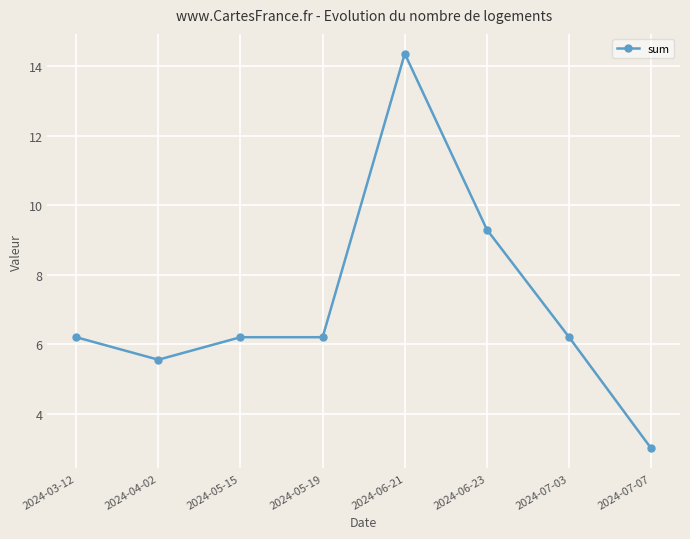

What is the difference between the maximum and second lowest values?

8.8